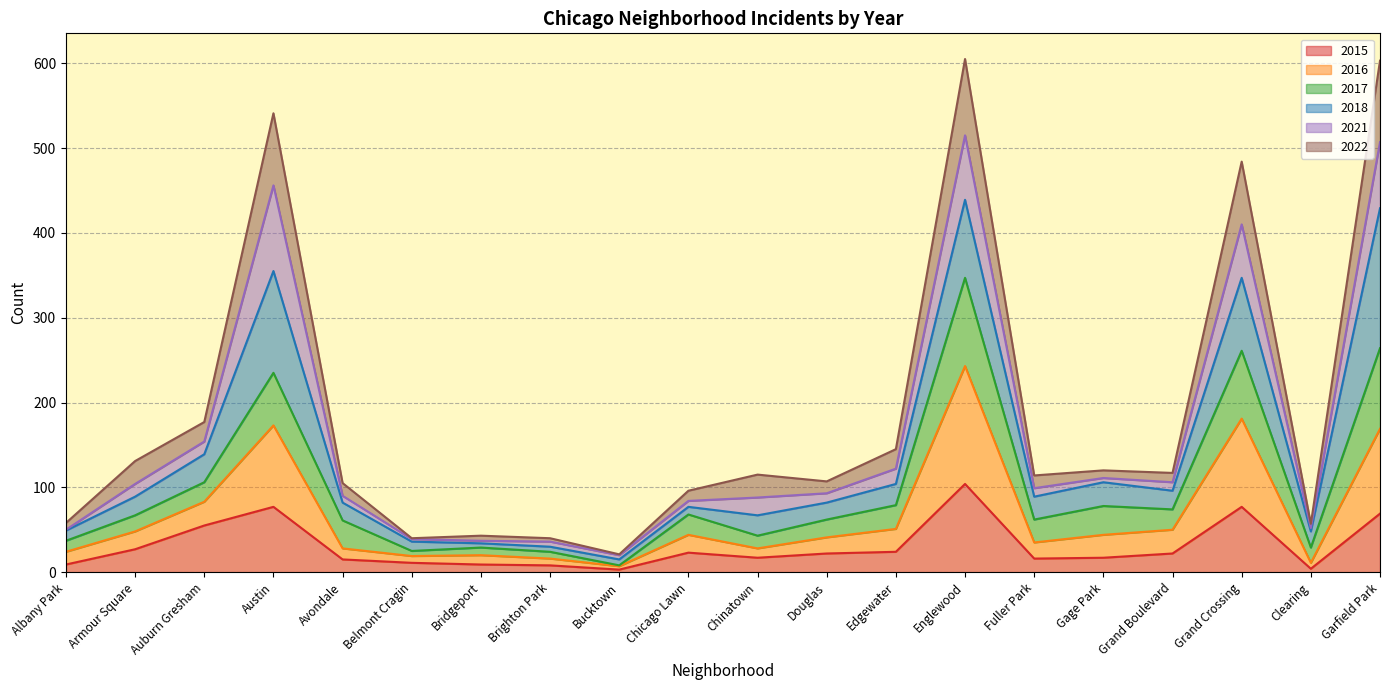

At which label does 2016 reach its peak?

Englewood